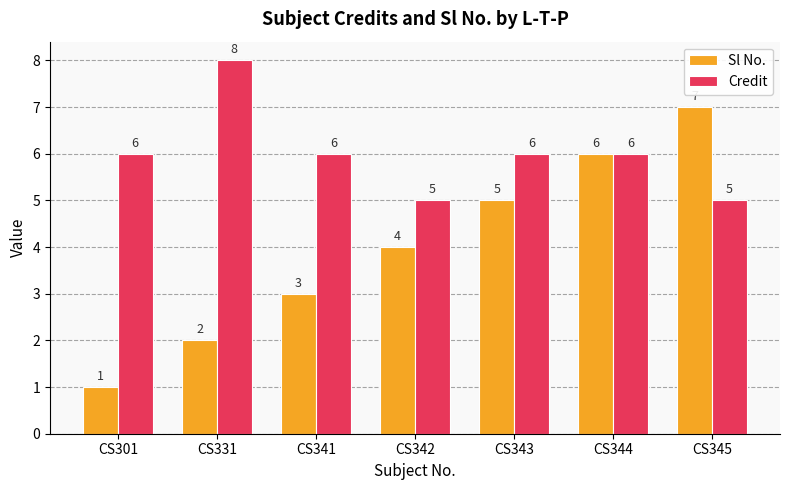

List the series in order of their peak value, highest first.

Credit, Sl No.